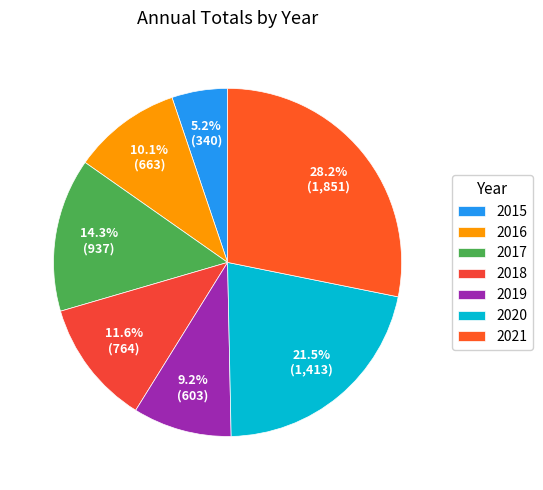

Rank the categories by value from lowest to highest.

2015, 2019, 2016, 2018, 2017, 2020, 2021